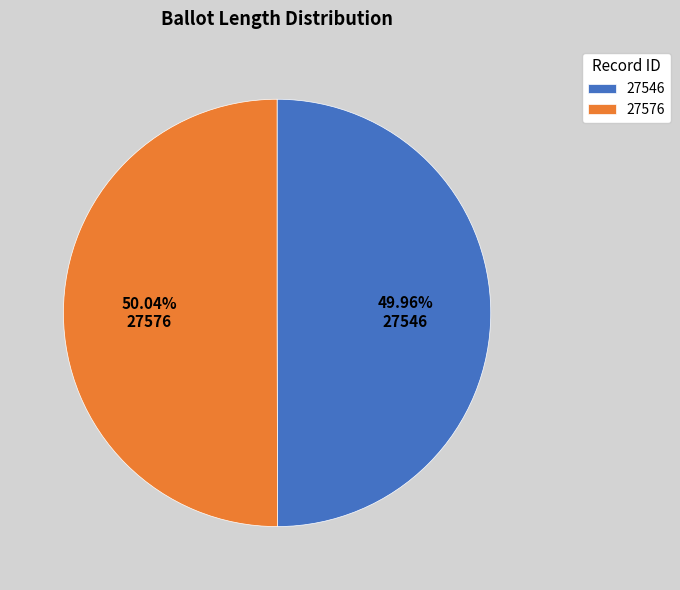

What is the ratio of the value at 27576 to the value at 27546?

1.0